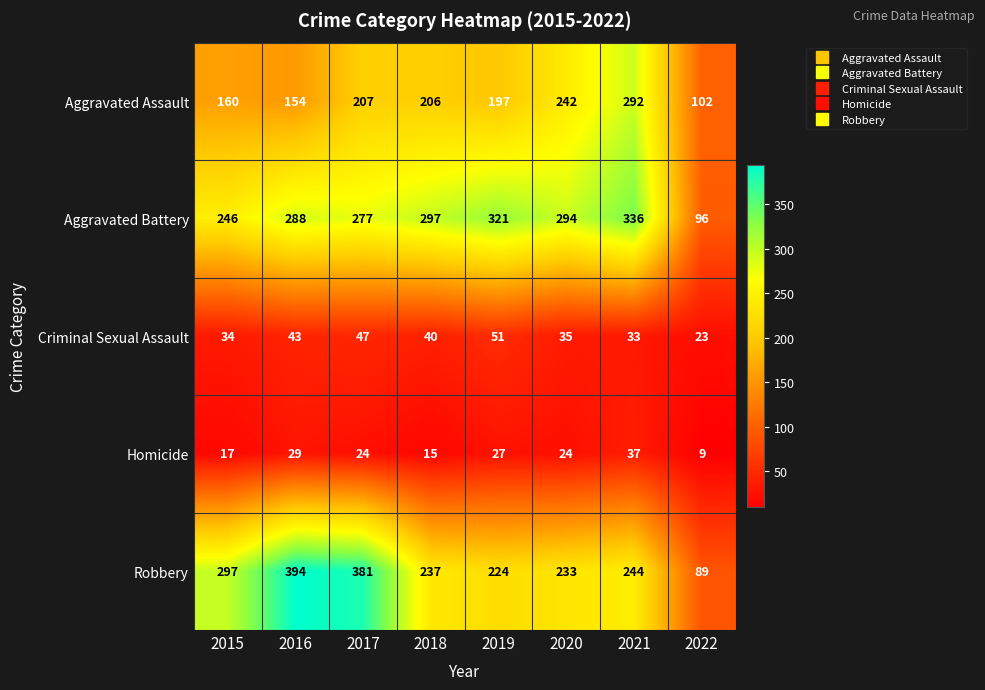

What is the maximum value shown in the chart?

394